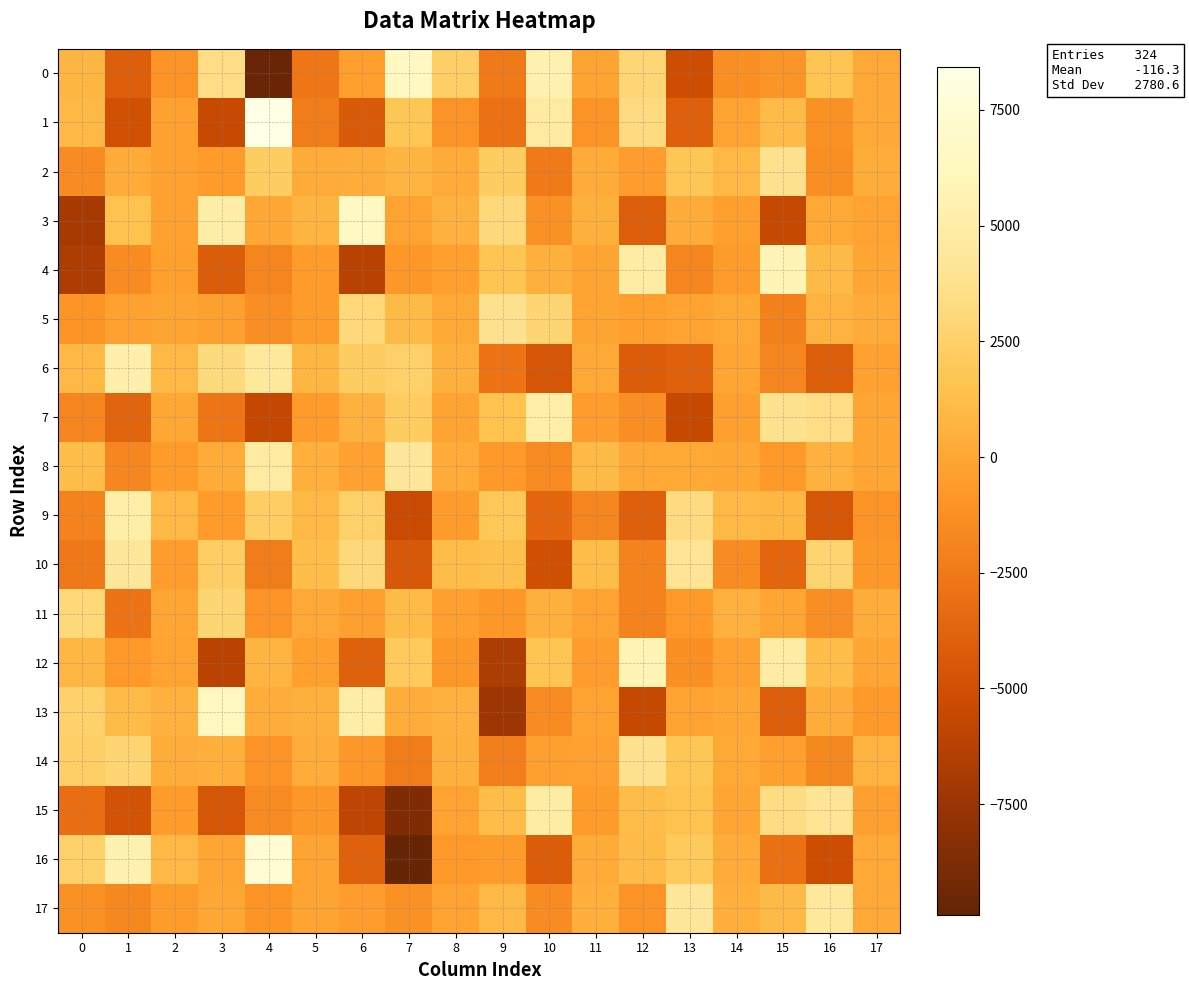

What is the total value across all series at 6?

-3157.4